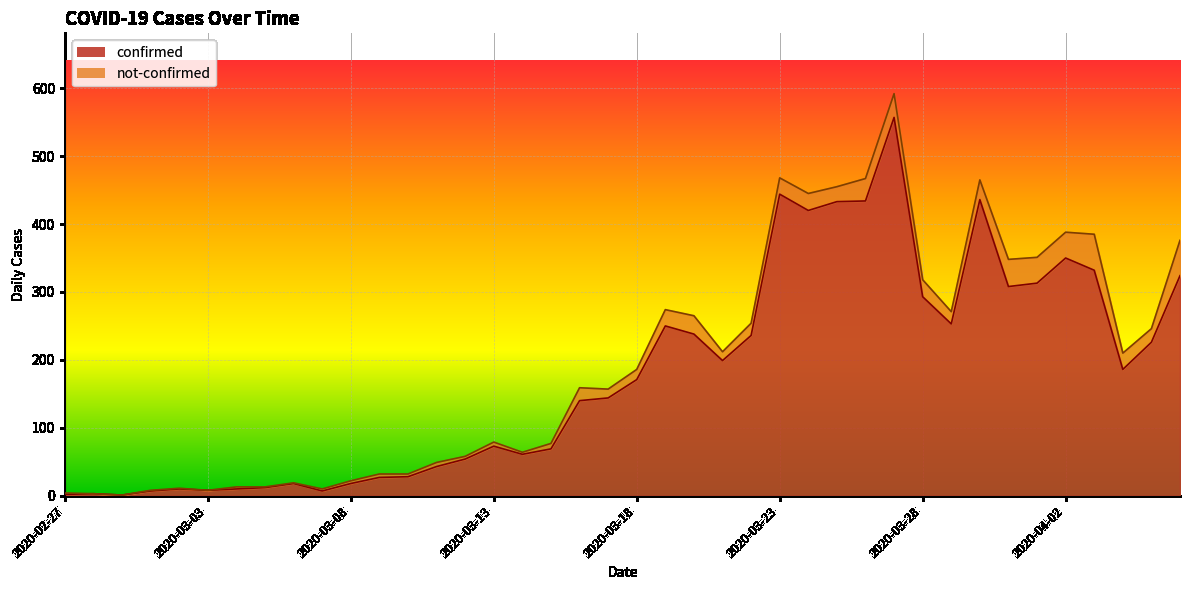

What value does the data have at 2020-03-07?

7